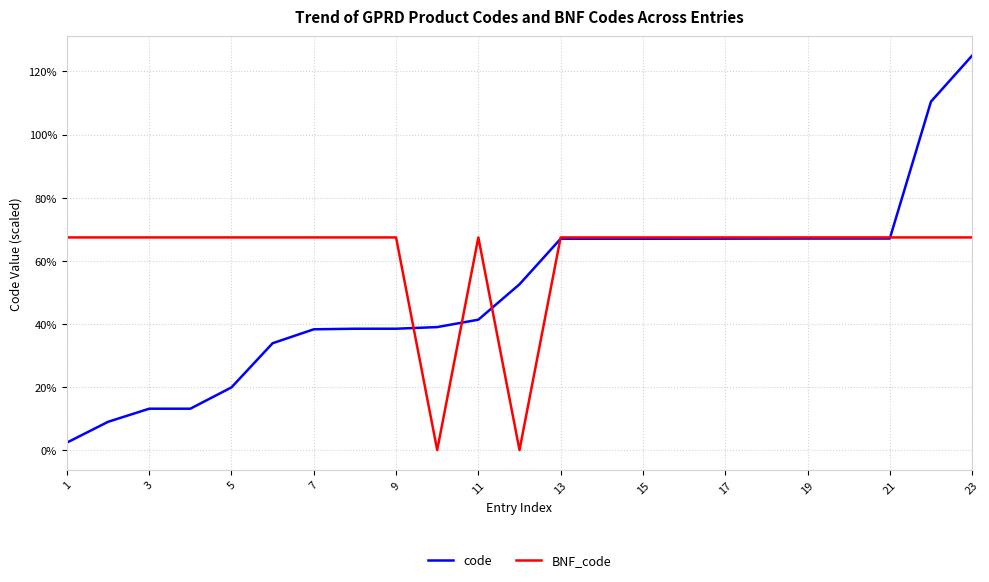

Which series has the largest range (max minus min)?

code